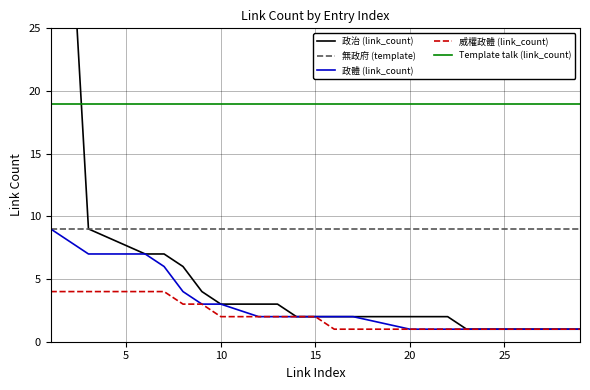

What is the lowest value of the Template talk (link_count) series?

19